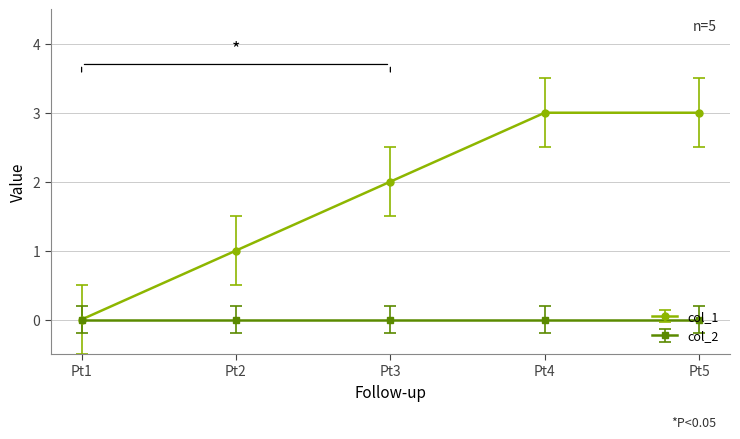

List the series in order of their peak value, lowest first.

col_2, col_1